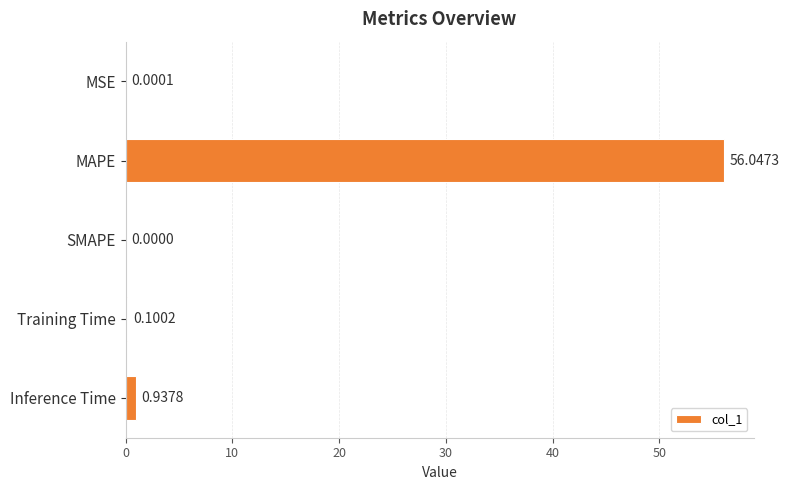

What is the sum of all values?

57.1